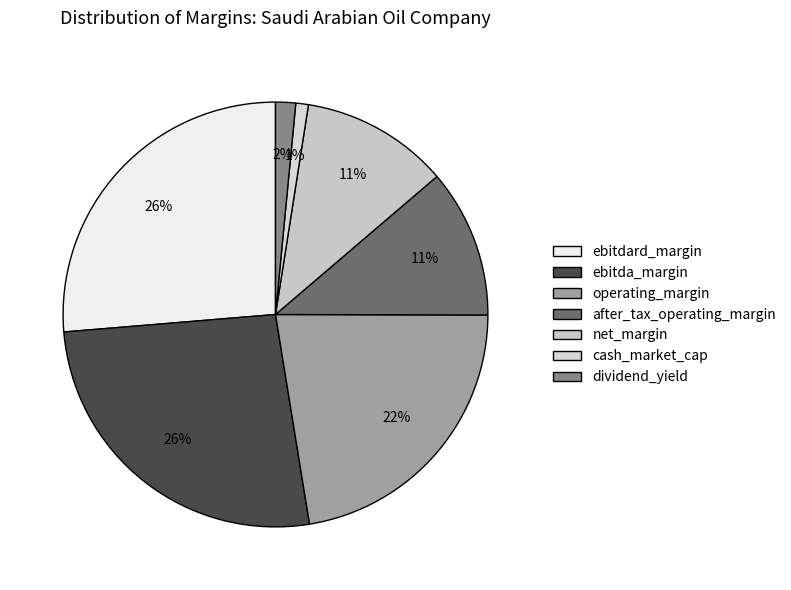

Rank the categories by value from lowest to highest.

cash_market_cap, dividend_yield, net_margin, after_tax_operating_margin, operating_margin, ebitda_margin, ebitdard_margin